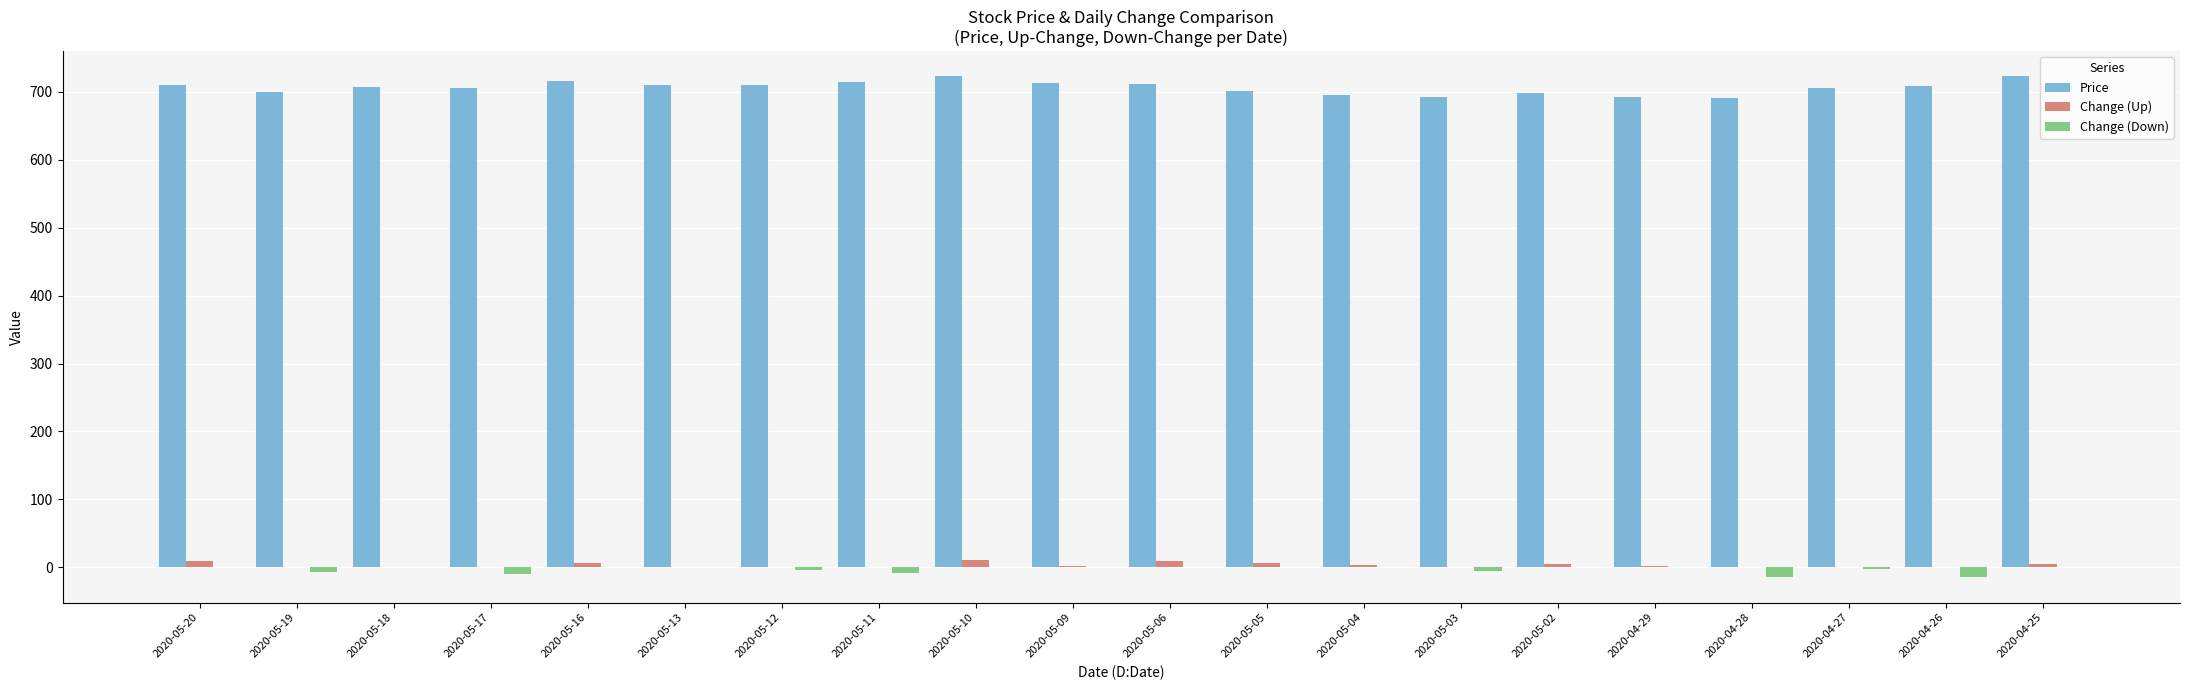

How many distinct data groups are displayed?

3